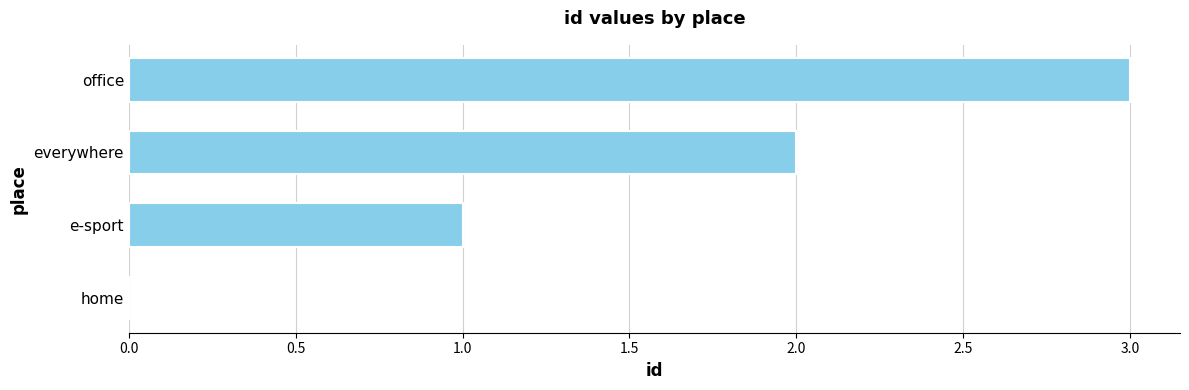

What is the maximum value shown in the chart?

3